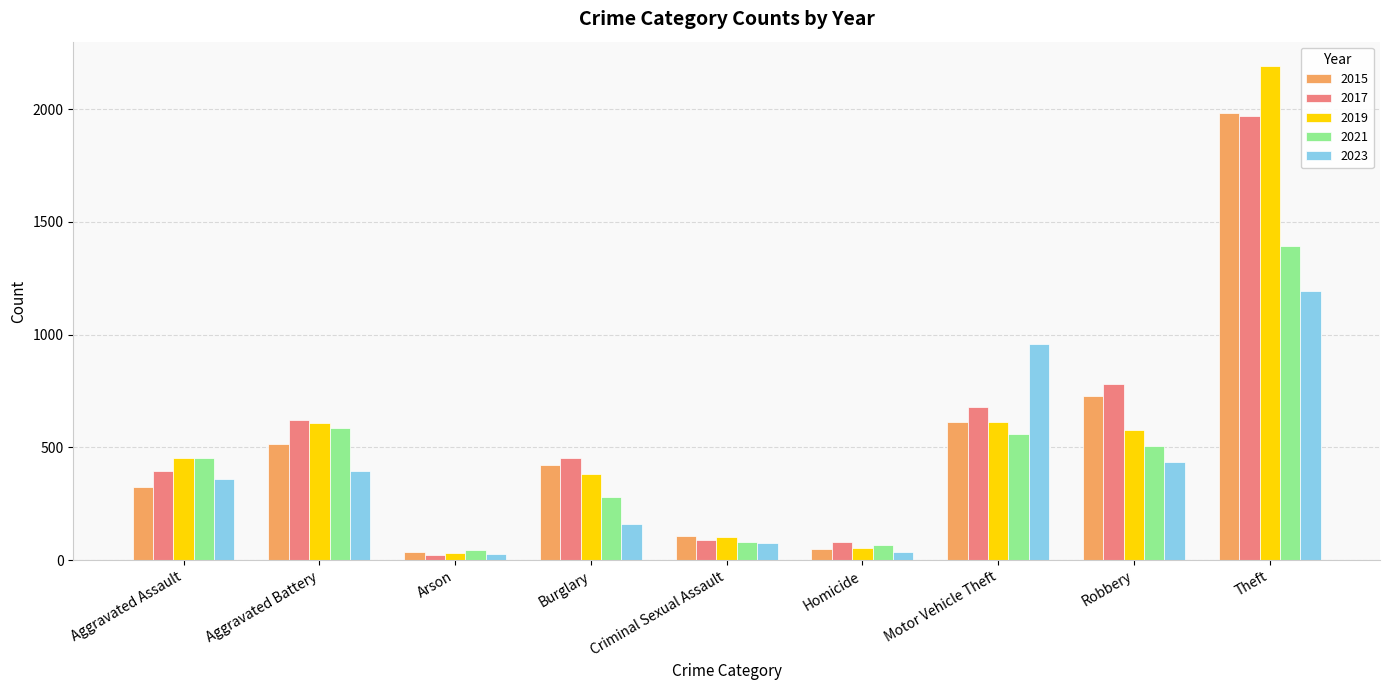

The 2019 series shows 611 at Motor Vehicle Theft. True or false?

True